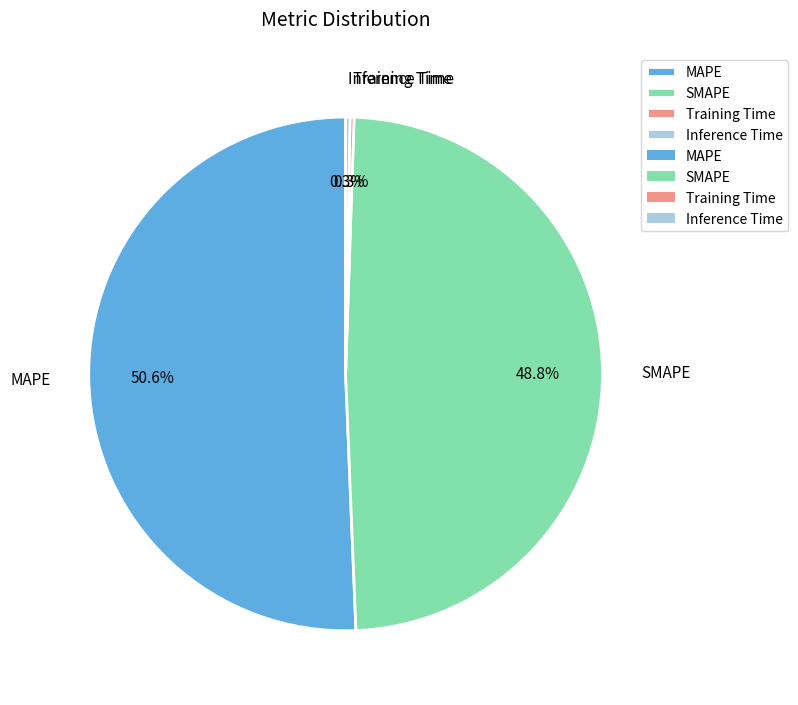

The SMAPE slice represents 63% of the pie. True or false?

False